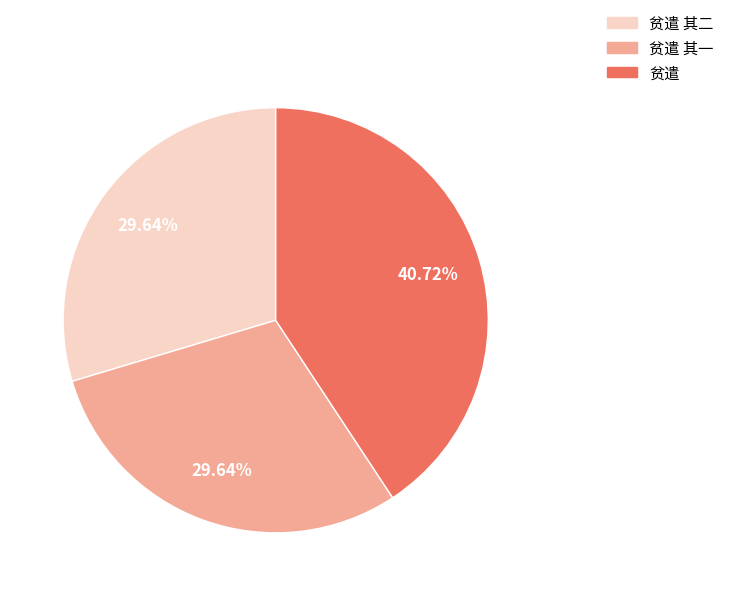

Is the sum of 贫遣 其二 and 贫遣 greater than half?

Yes